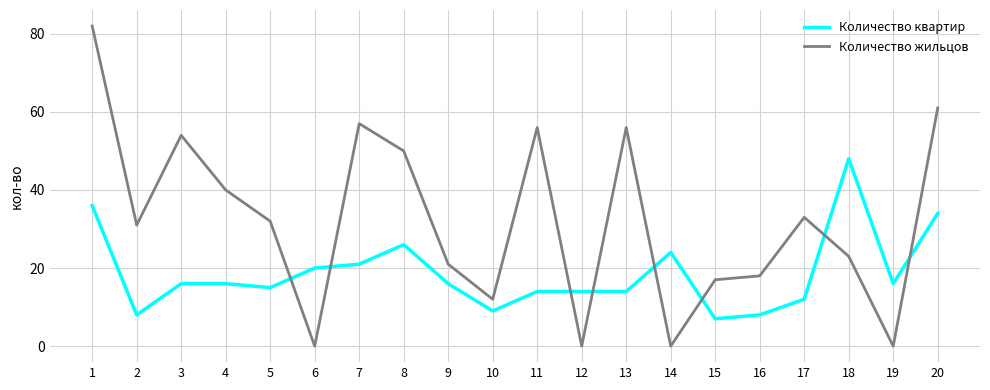

How many lines are shown in the chart?

2